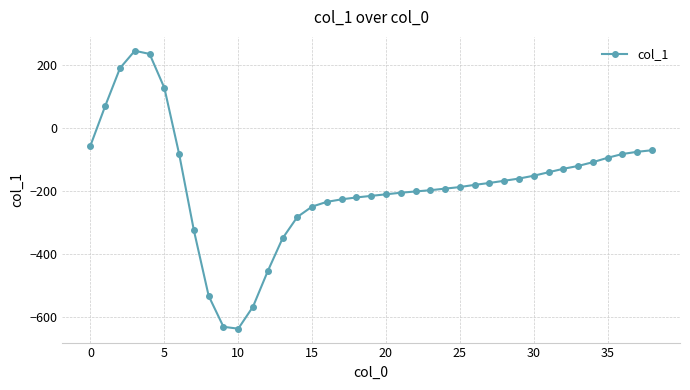

How many positive values are there?

5